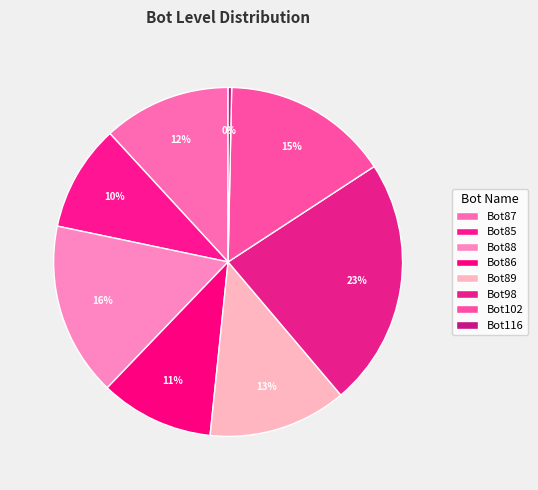

Count the number of slices in the pie.

8